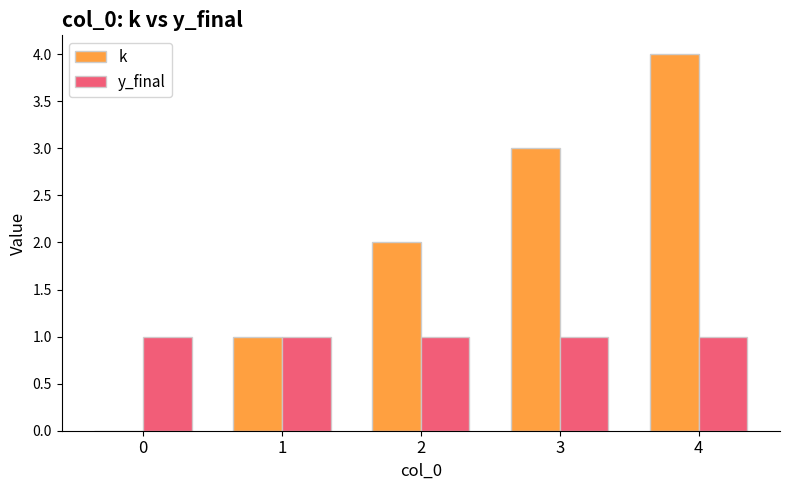

How many data points does each series have?

5